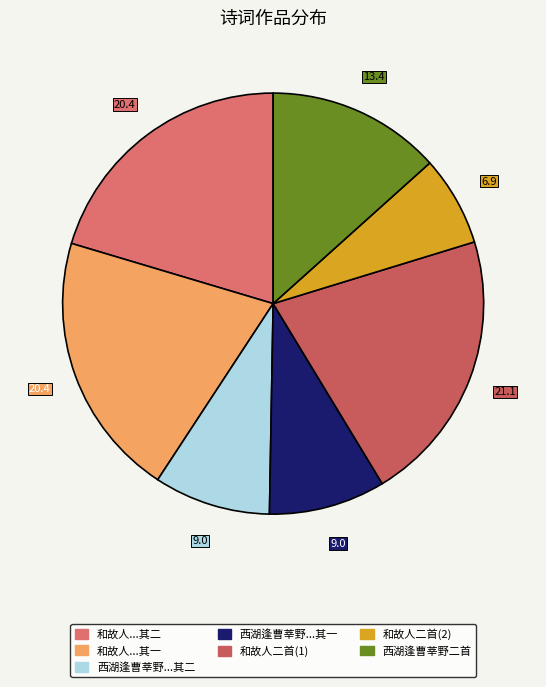

Count the number of slices in the pie.

7